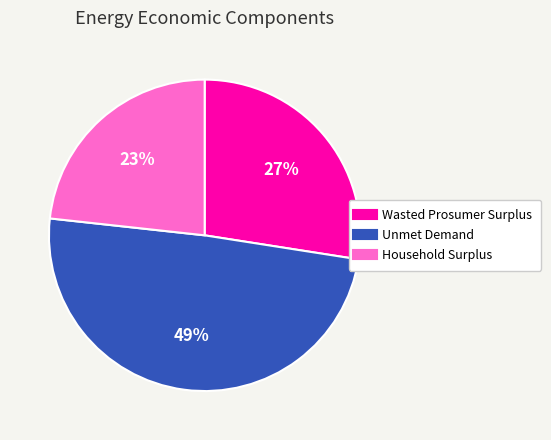

How many slices are in this pie chart?

3